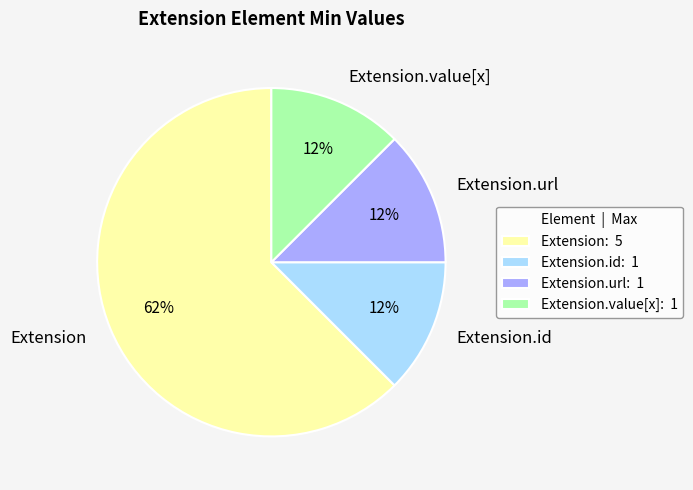

Do Extension and Extension.id together represent more than half of the pie?

Yes